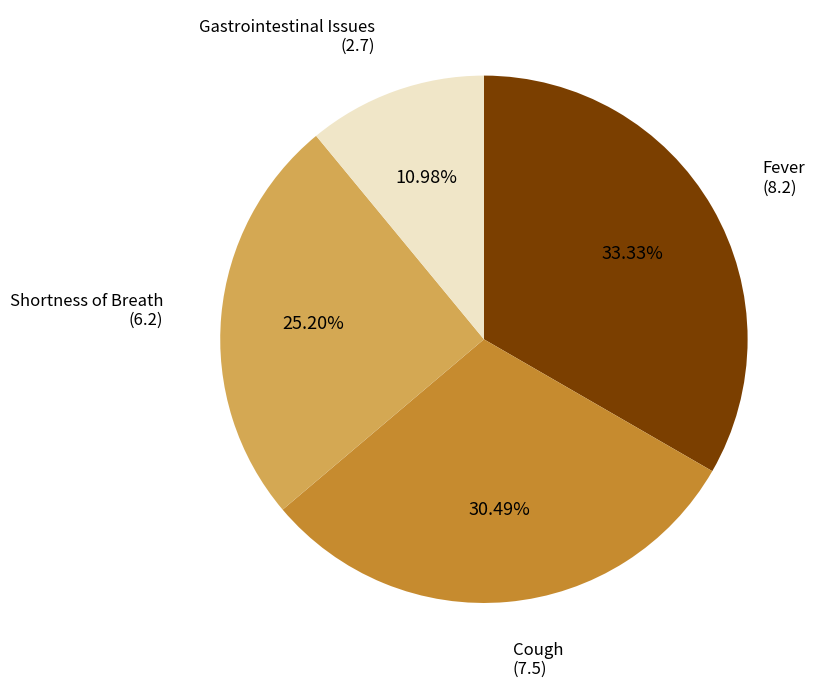

Does any single category account for the majority?

No